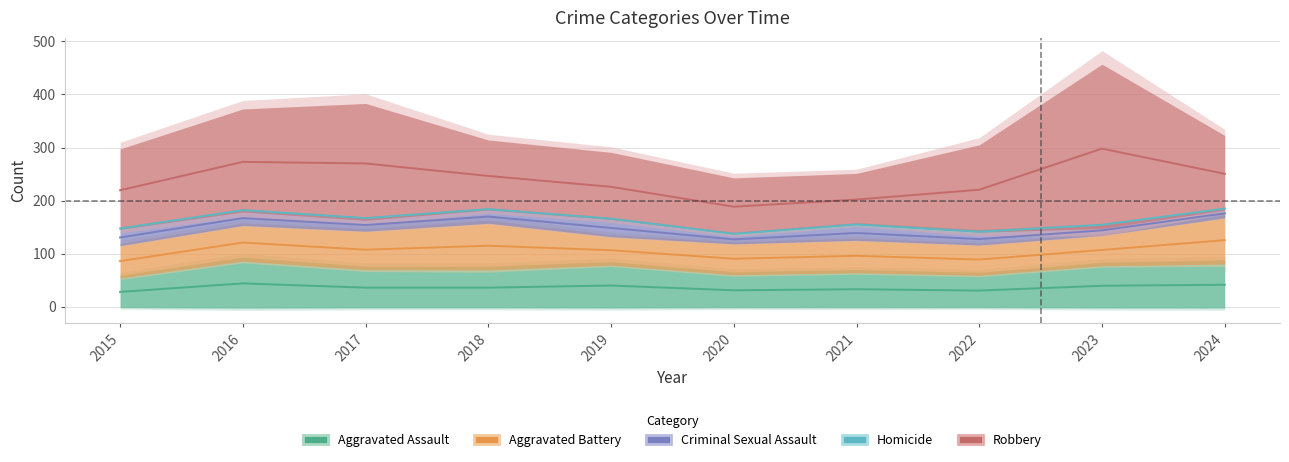

True or false: Criminal Sexual Assault and Aggravated Assault intersect in this chart.

False